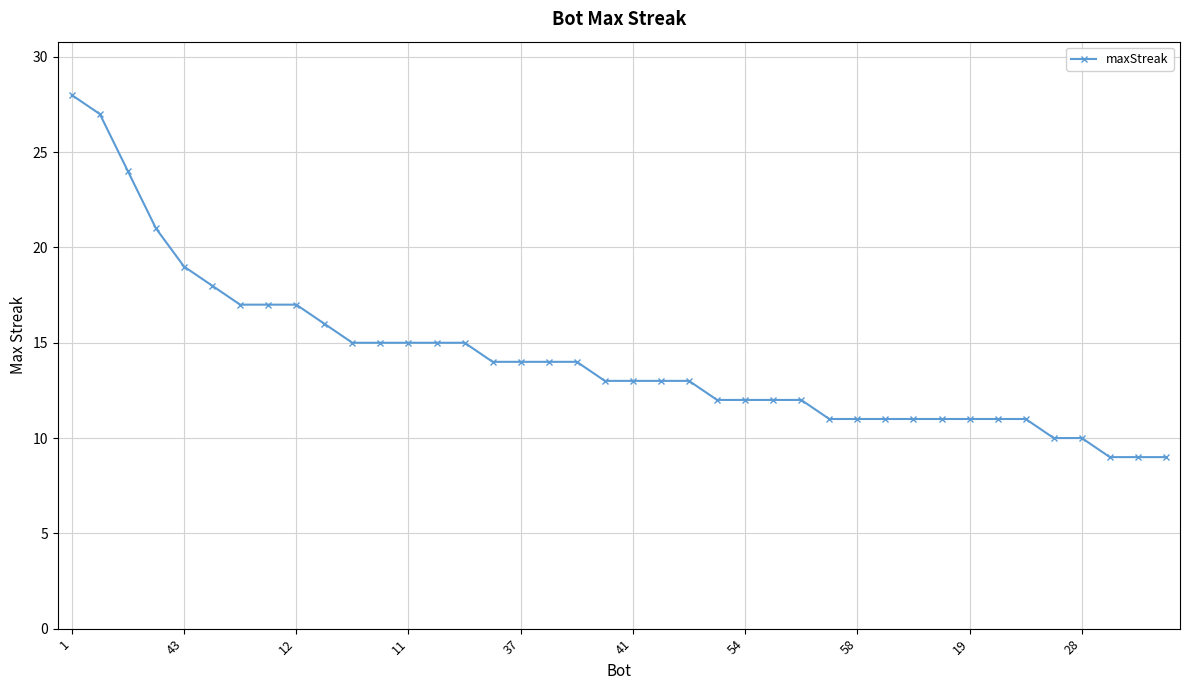

What is the minimum value shown in the chart?

9